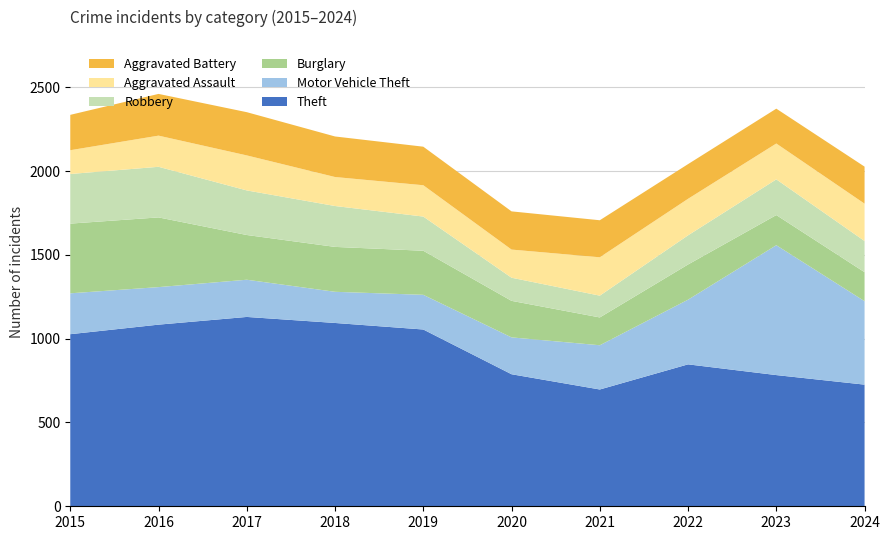

Reading left to right, extract all data points from this chart.

Theft: 1027	1084	1130	1094	1055	788	697	847	783	726
Motor Vehicle Theft: 244	224	222	186	207	220	264	386	775	498
Burglary: 416	416	267	268	263	218	166	210	180	173
Robbery: 296	302	266	244	204	138	130	174	213	186
Aggravated Assault: 142	186	209	173	187	168	229	218	214	223
Aggravated Battery: 211	249	258	242	230	228	221	207	208	221